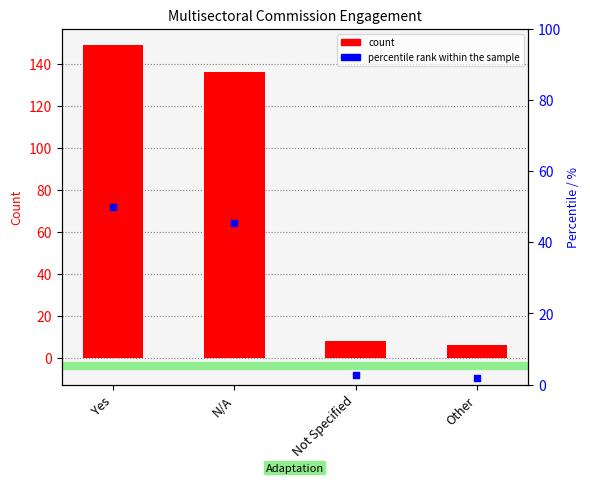

Which series contains the highest Y value?

count